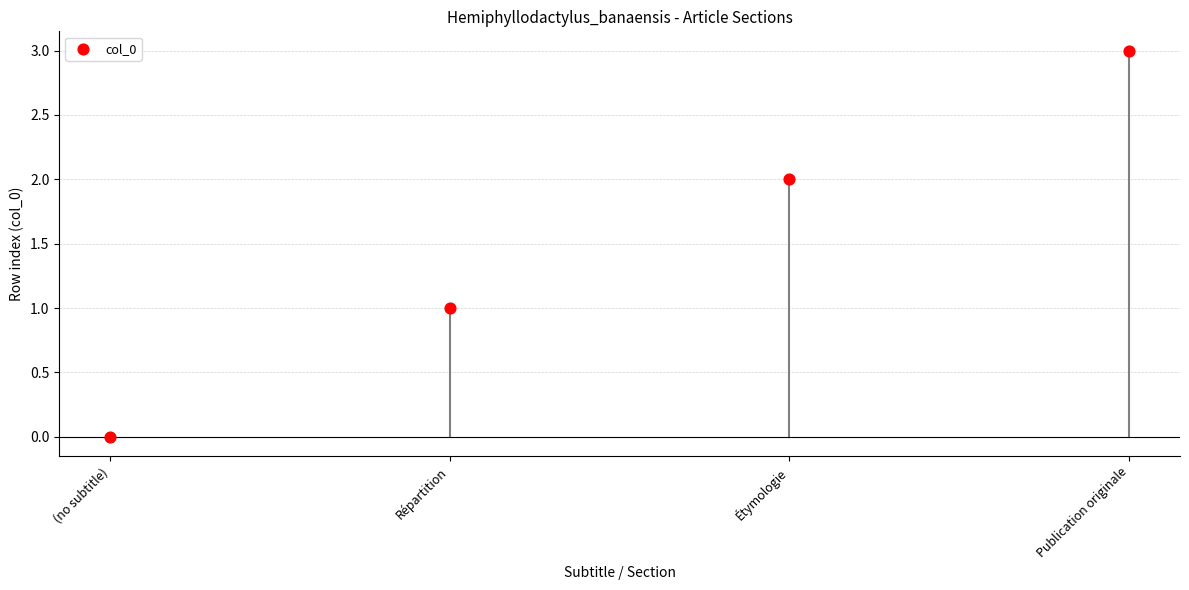

How many data points are displayed?

4